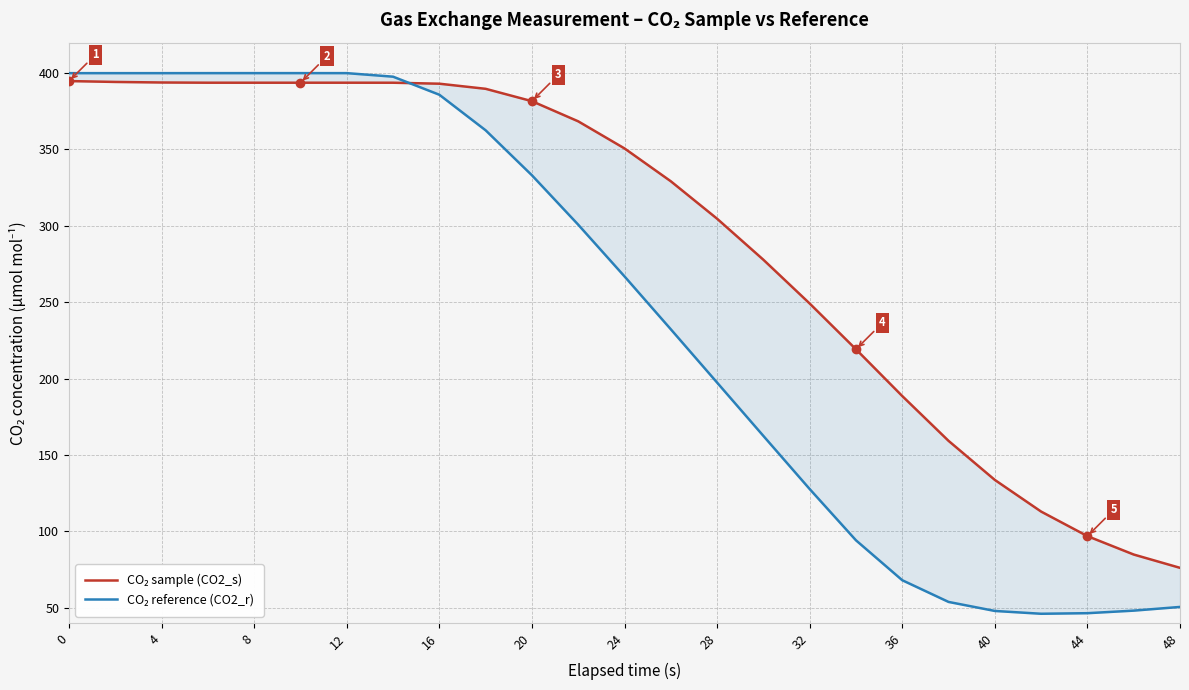

Between 24 and 12, which is larger?

12